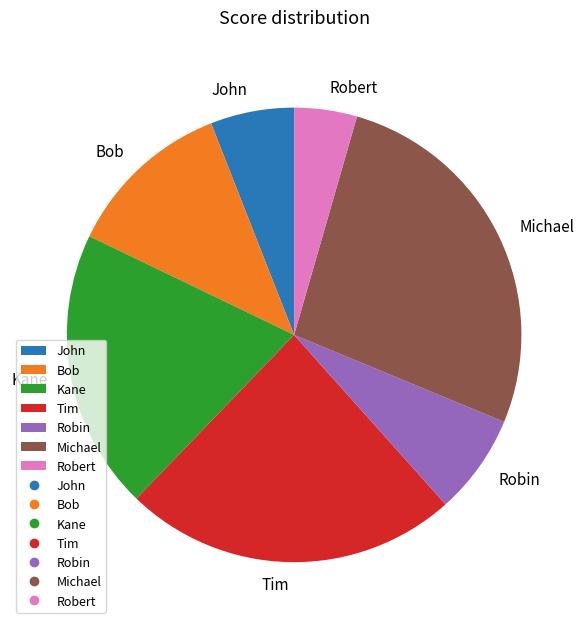

How many segments does this pie chart have?

7